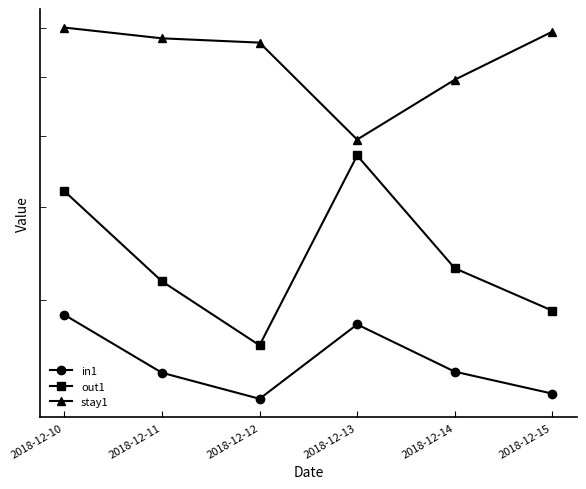

What is the sum of all in1 values?

148.7